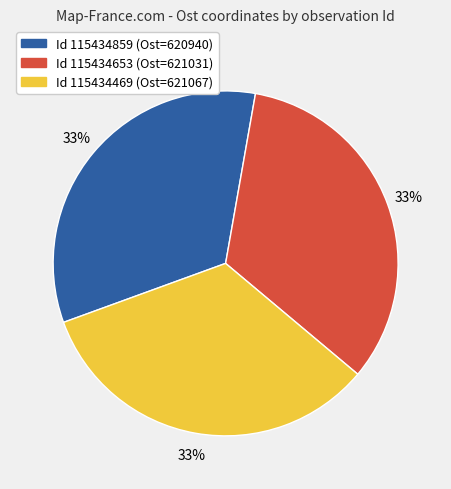

To the nearest percent, what is the average slice percentage?

33%